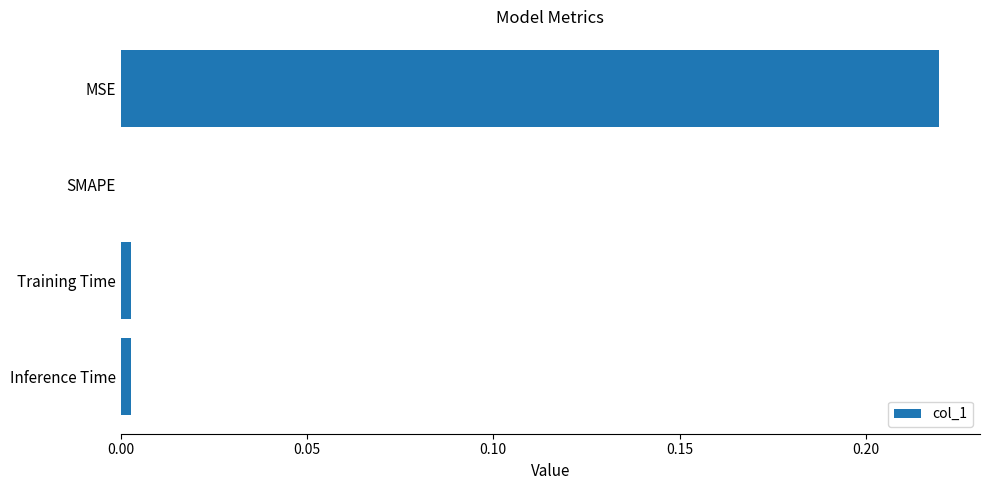

How many distinct data groups are displayed?

1